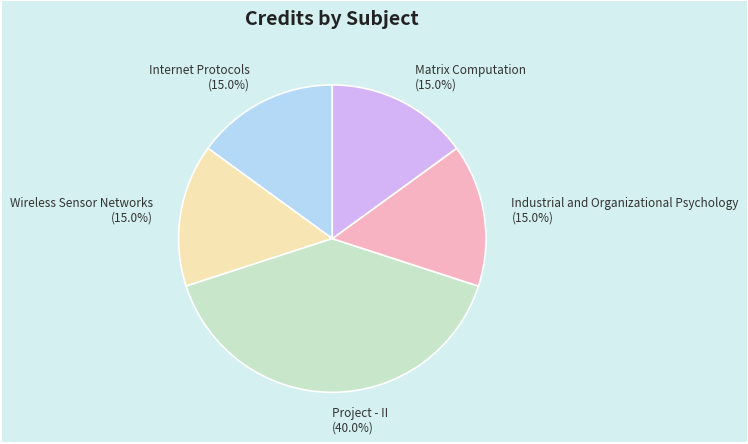

How many segments does this pie chart have?

5